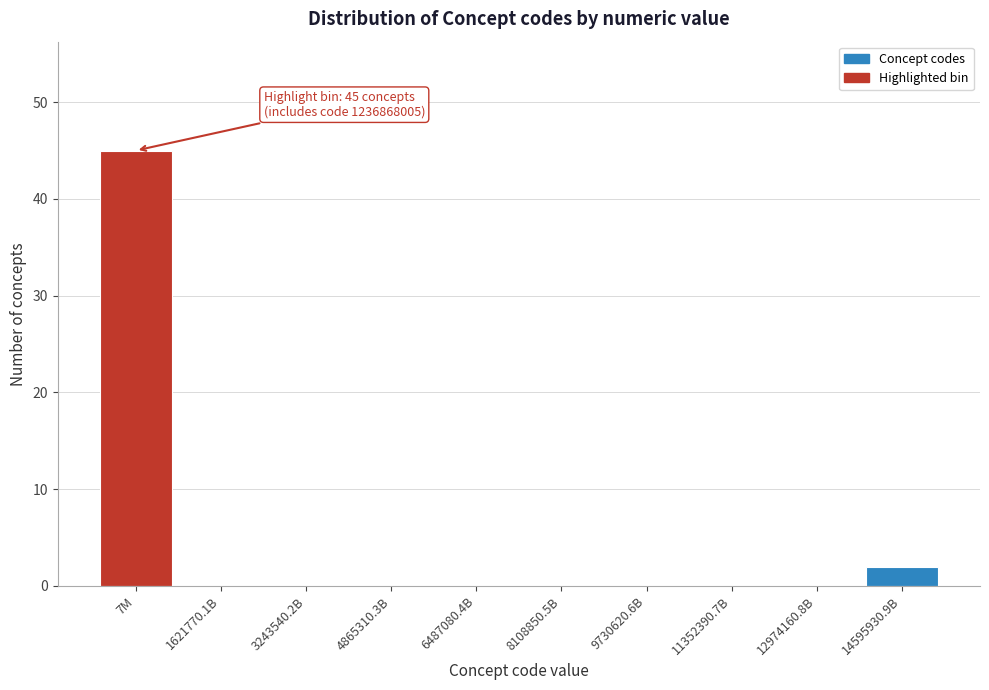

Reading left to right, extract all data points from this chart.

7M=45	1621770.1B=0	3243540.2B=0	4865310.3B=0	6487080.4B=0	8108850.5B=0	9730620.6B=0	11352390.7B=0	12974160.8B=0	14595930.9B=2